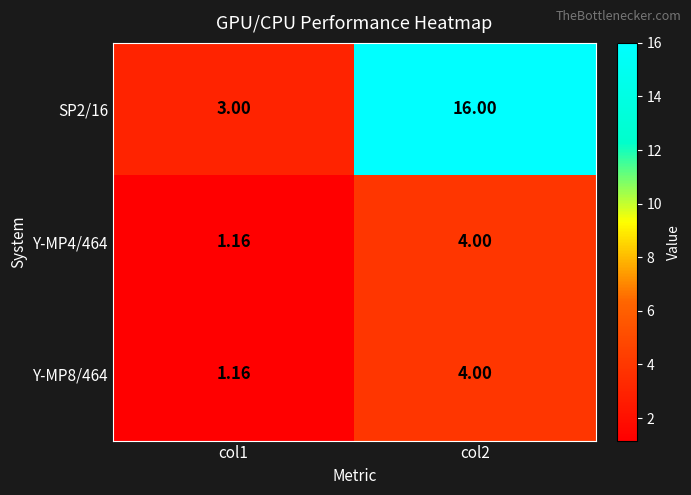

At which category is the sum across all series the highest?

col2